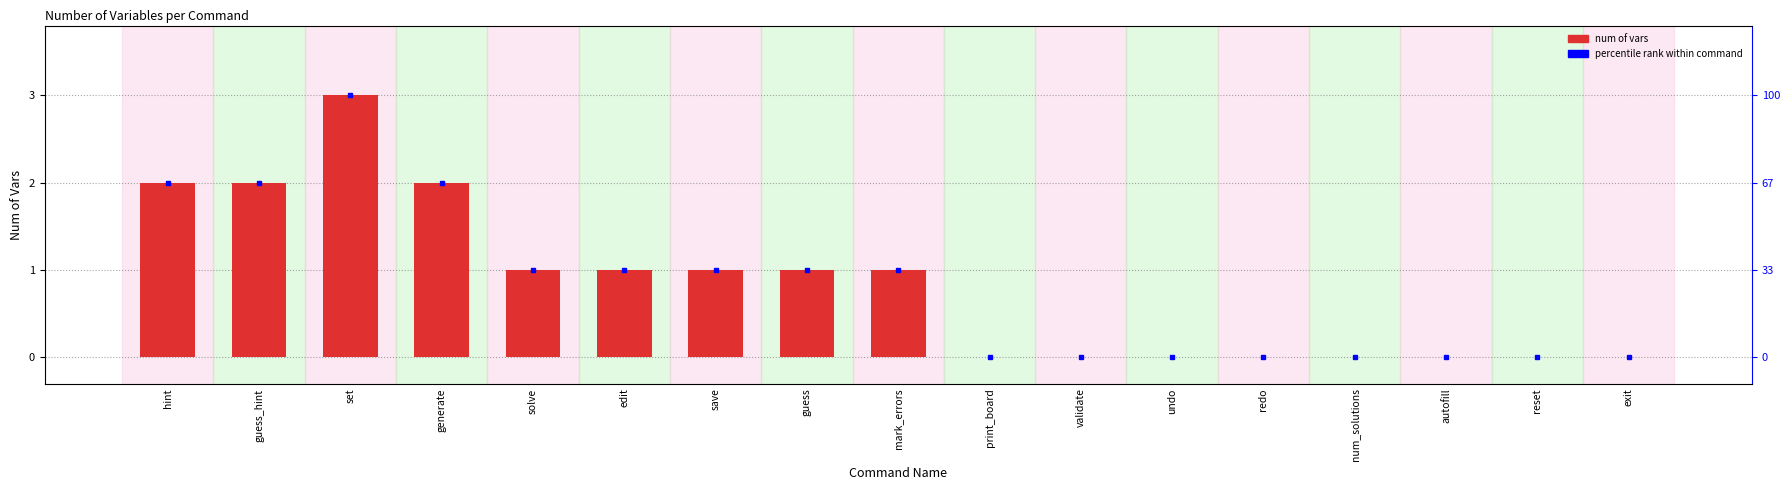

Where is the data nearest to the value 1?

solve